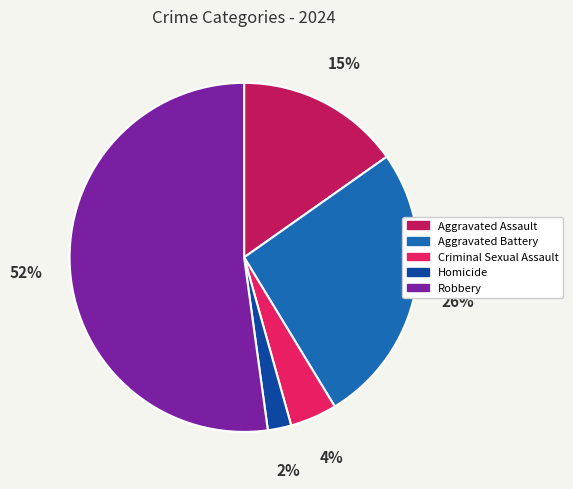

Which slice is the smallest?

Homicide